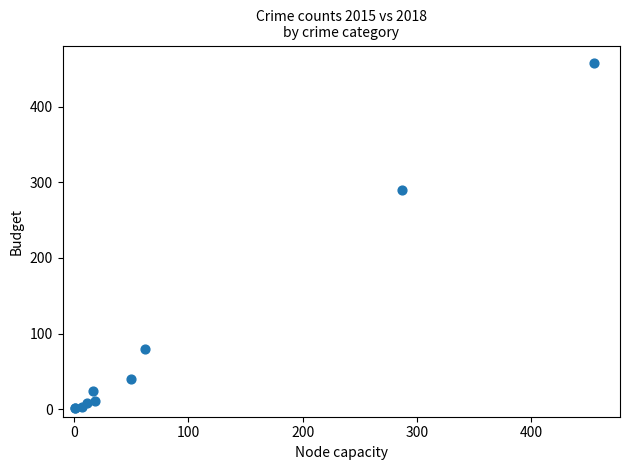

What Y value in the scatter plot is closest to 229?

290